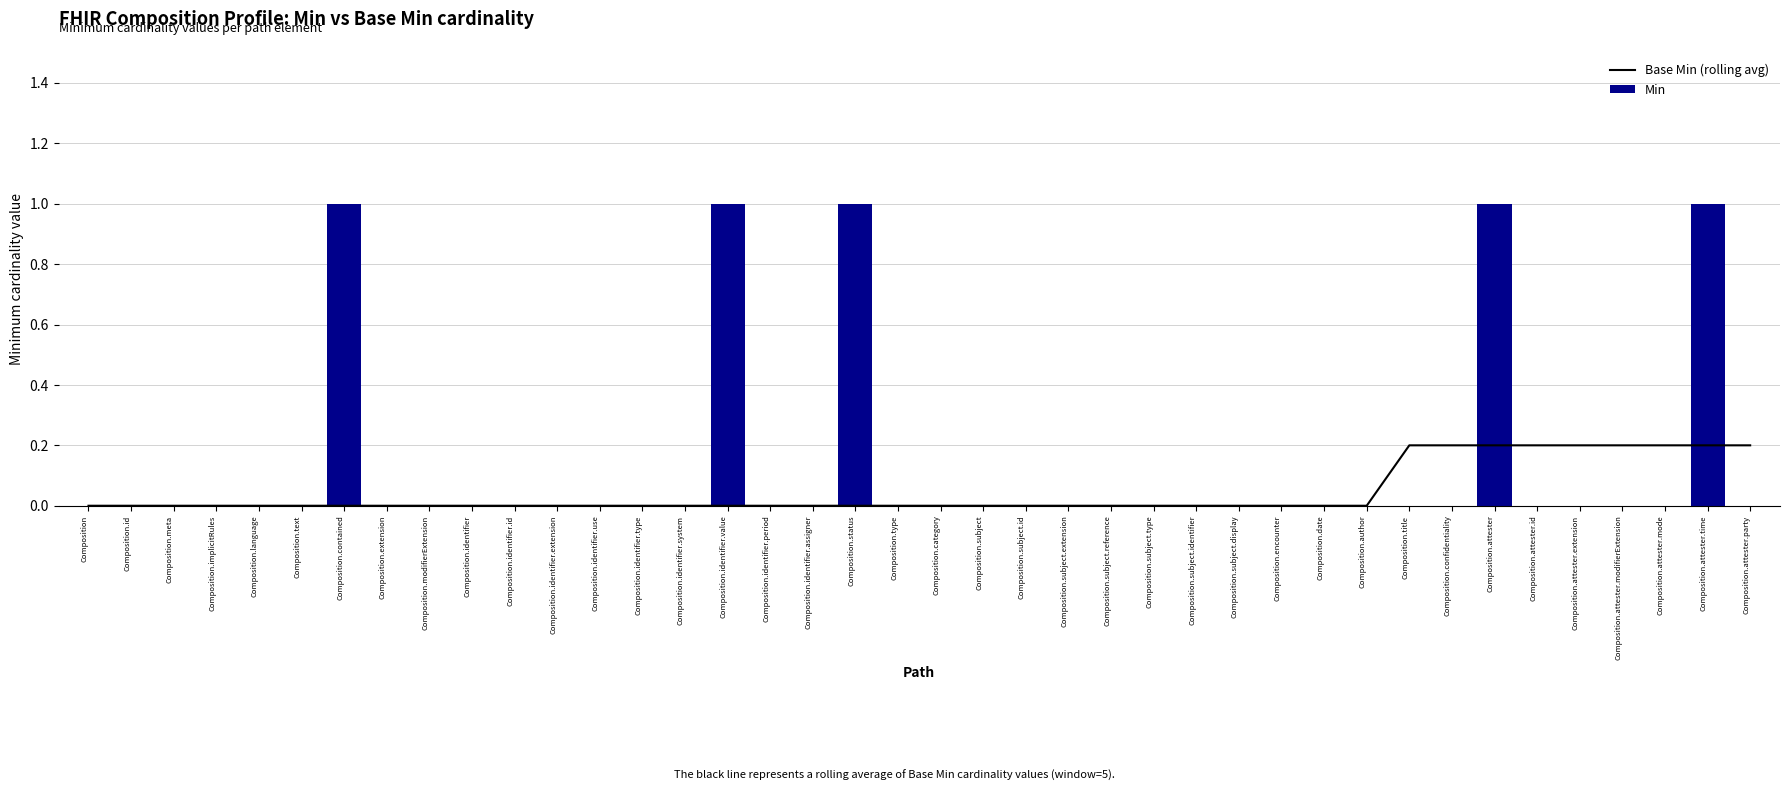

Which series has the widest spread of values?

Min